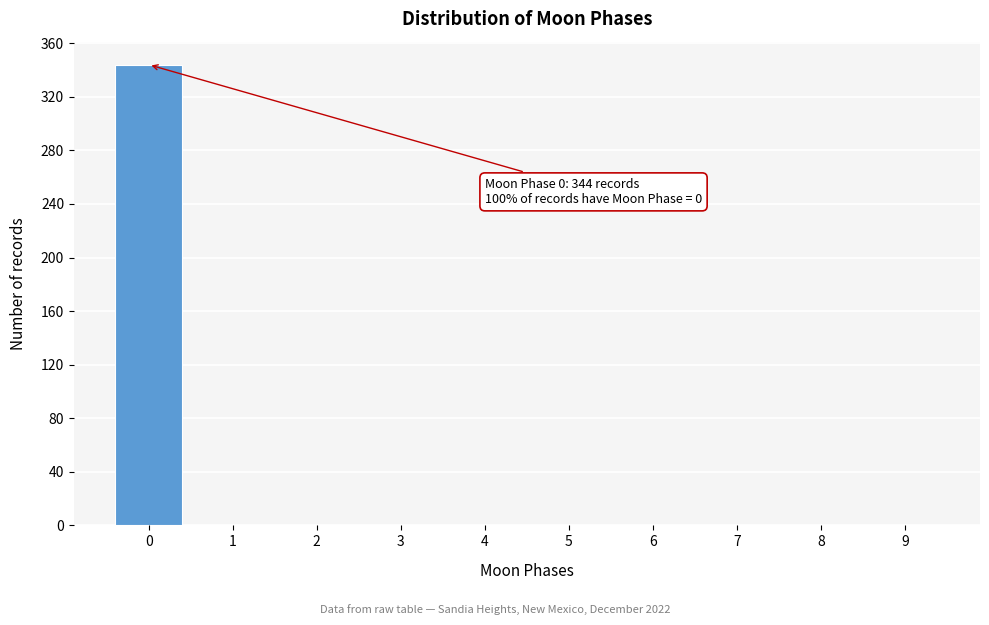

Reading left to right, list all the values displayed in this chart.

0=344	1=0	2=0	3=0	4=0	5=0	6=0	7=0	8=0	9=0